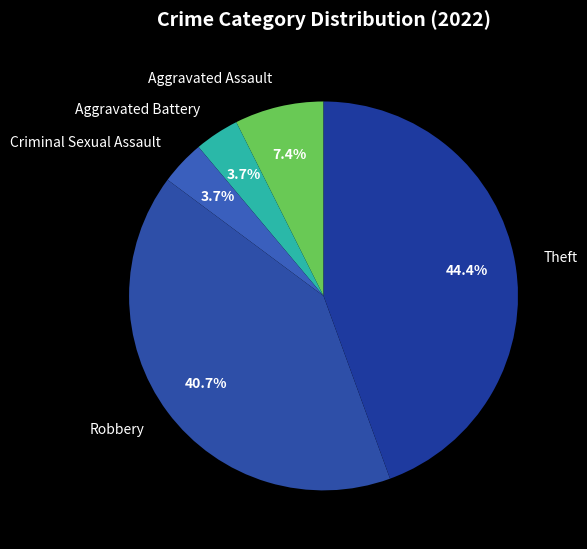

The Robbery slice represents 53% of the pie. True or false?

False